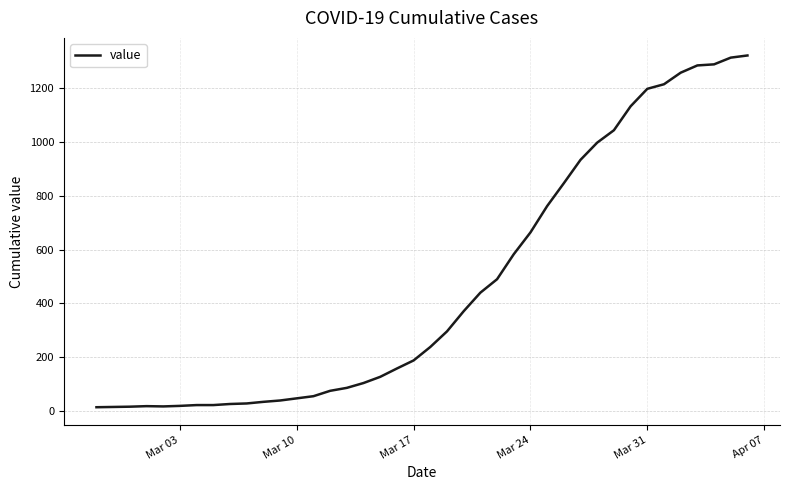

What is the difference between the maximum and minimum values?

1308